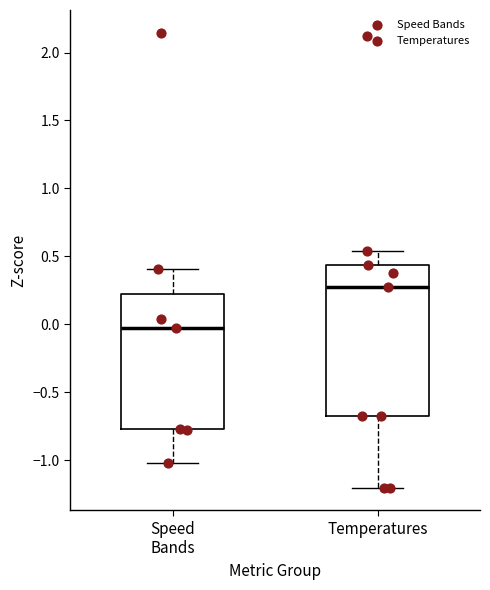

Which box is the tallest, from its lower edge to its upper edge?

Temperatures